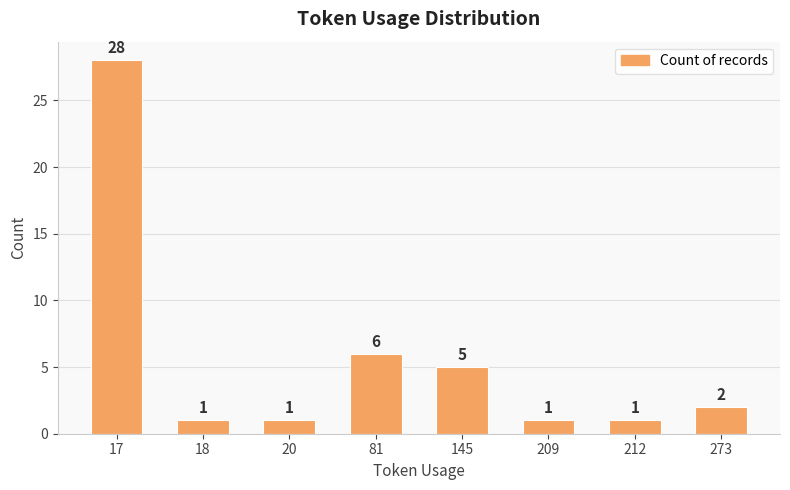

What is the value of the 5th bar from the left?

5